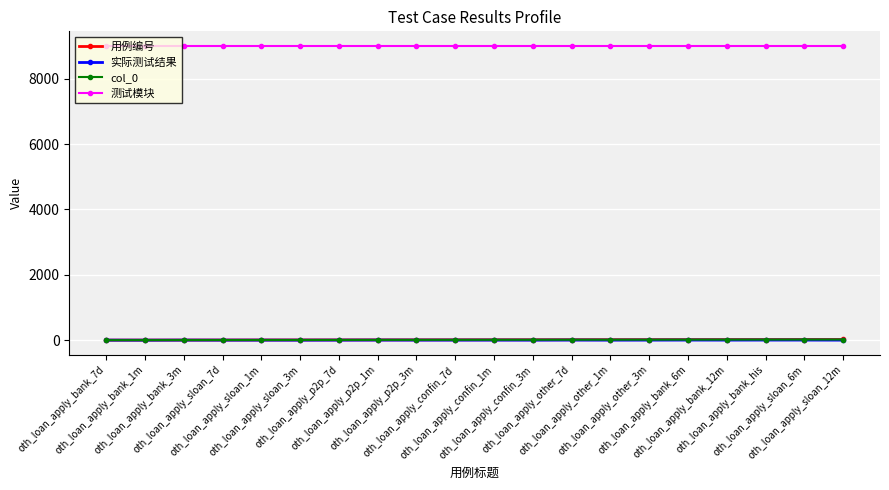

True or false: 用例编号 and 测试模块 intersect in this chart.

False